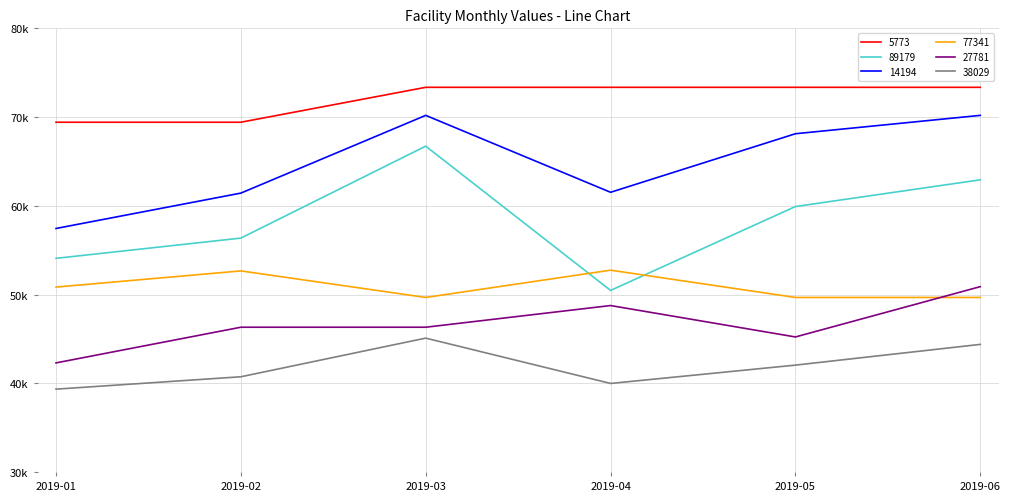

Reading right to left, extract all data points from this chart.

5773: 2019-06=73352.4	2019-05=73352.4	2019-04=73352.4	2019-03=73352.4	2019-02=69416.9	2019-01=69416.9
89179: 2019-06=62925.5	2019-05=59916.4	2019-04=50460.2	2019-03=66722.3	2019-02=56358.2	2019-01=54078.3
14194: 2019-06=70190.5	2019-05=68120.0	2019-04=61521.5	2019-03=70190.5	2019-02=61429.5	2019-01=57443.4
77341: 2019-06=49668.8	2019-05=49668.8	2019-04=52743.7	2019-03=49668.8	2019-02=52662.3	2019-01=50838.1
27781: 2019-06=50886.2	2019-05=45216.1	2019-04=48757.0	2019-03=46313.2	2019-02=46313.2	2019-01=42292.9
38029: 2019-06=44378.4	2019-05=42043.6	2019-04=39977.0	2019-03=45086.1	2019-02=40730.2	2019-01=39334.9